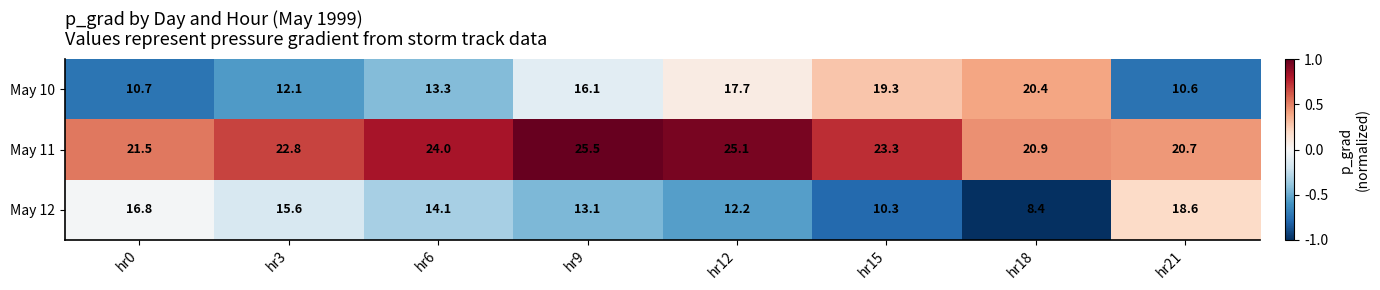

Rank the series at hr3 from lowest to highest value.

May 10, May 12, May 11